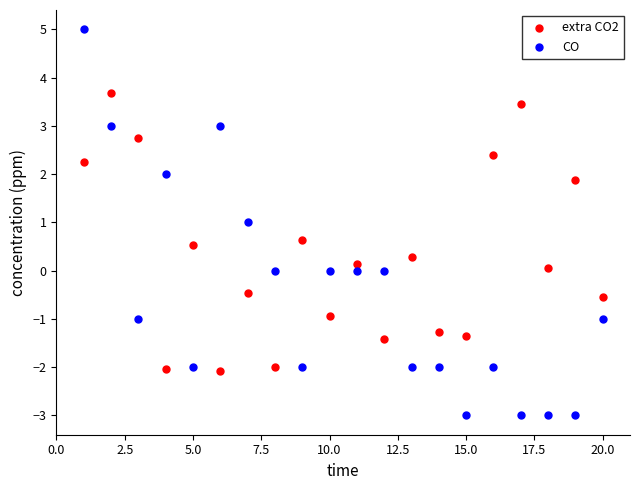

What are all the series names shown in the legend?

extra CO2, CO